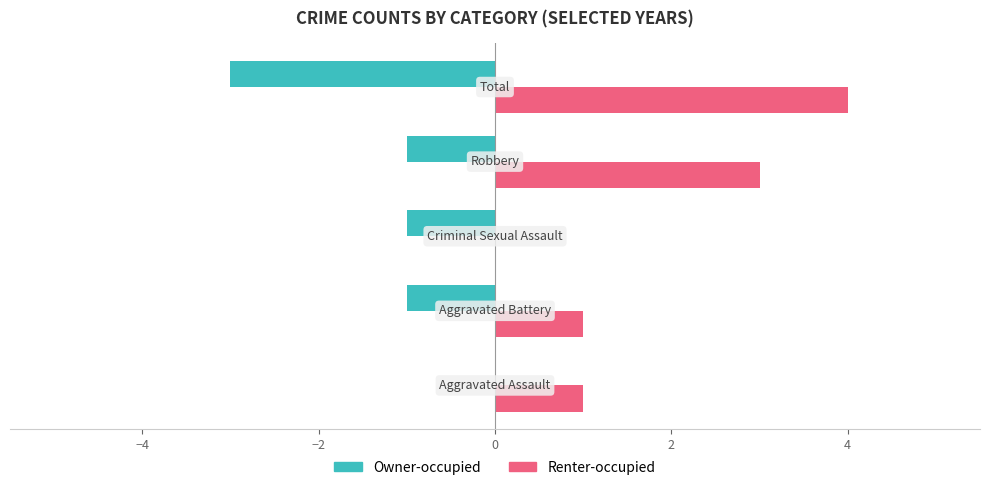

Which series has the largest range (max minus min)?

Renter-occupied